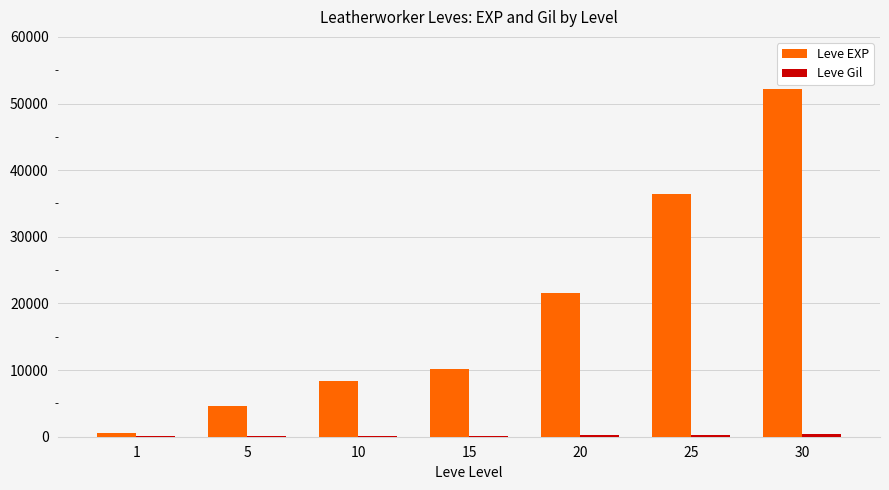

What value does the Leve EXP series have at 10?

8430